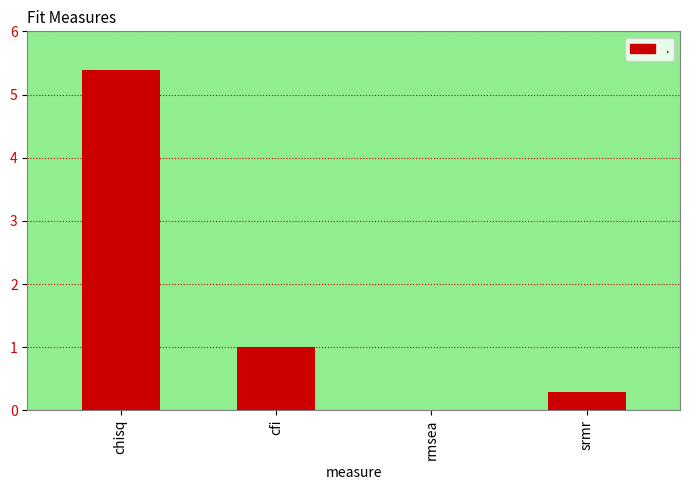

At which label is the value closest to 2?

cfi